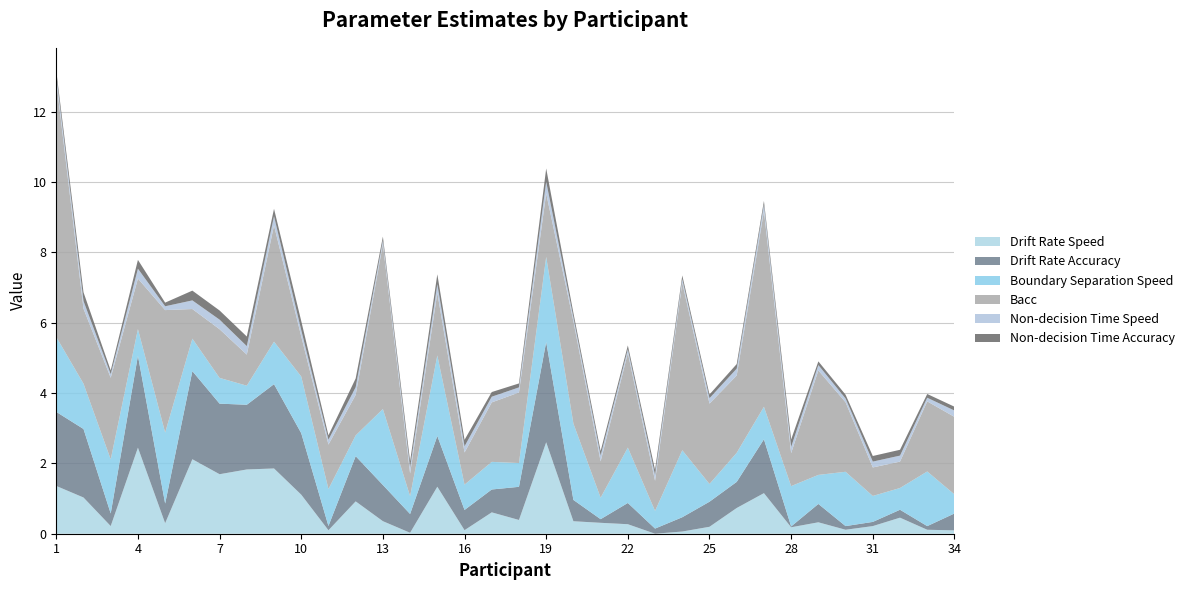

Reading left to right, list all the values displayed in this chart.

Drift Rate Speed: 1.4	1.0	0.2	2.4	0.3	2.1	1.7	1.8	1.9	1.1	0.1	0.9	0.4	0.0	1.3	0.1	0.6	0.4	2.6	0.4	0.3	0.3	0.0	0.1	0.2	0.7	1.2	0.2	0.3	0.1	0.2	0.5	0.1	0.1
Drift Rate Accuracy: 2.1	1.9	0.4	2.6	0.6	2.5	2.0	1.8	2.4	1.7	0.1	1.3	1.0	0.5	1.4	0.6	0.7	0.9	2.9	0.6	0.1	0.6	0.1	0.4	0.7	0.7	1.5	0.0	0.5	0.1	0.1	0.2	0.1	0.5
Boundary Separation Speed: 2.1	1.3	1.5	0.8	2.0	0.9	0.7	0.5	1.2	1.6	1.1	0.6	2.2	0.5	2.3	0.7	0.8	0.7	2.4	2.2	0.6	1.6	0.5	1.9	0.5	0.8	0.9	1.1	0.8	1.5	0.7	0.6	1.6	0.5
Bacc: 7.3	2.1	2.3	1.4	3.5	0.8	1.4	0.9	3.3	1.1	1.3	1.2	4.7	0.6	1.8	0.9	1.7	2.0	1.8	2.9	1.0	2.7	0.9	4.8	2.3	2.2	5.6	0.9	3.0	2.0	0.8	0.8	2.0	2.2
Non-decision Time Speed: 0.2	0.2	0.1	0.3	0.1	0.2	0.3	0.2	0.3	0.2	0.1	0.2	0.1	0.2	0.2	0.2	0.2	0.1	0.3	0.1	0.2	0.1	0.2	0.1	0.2	0.2	0.2	0.2	0.2	0.1	0.2	0.2	0.1	0.2
Non-decision Time Accuracy: 0.1	0.2	0.1	0.3	0.1	0.3	0.3	0.3	0.2	0.3	0.1	0.2	0.1	0.2	0.3	0.2	0.1	0.1	0.4	0.1	0.1	0.1	0.1	0.1	0.1	0.1	0.1	0.2	0.1	0.1	0.2	0.2	0.1	0.1